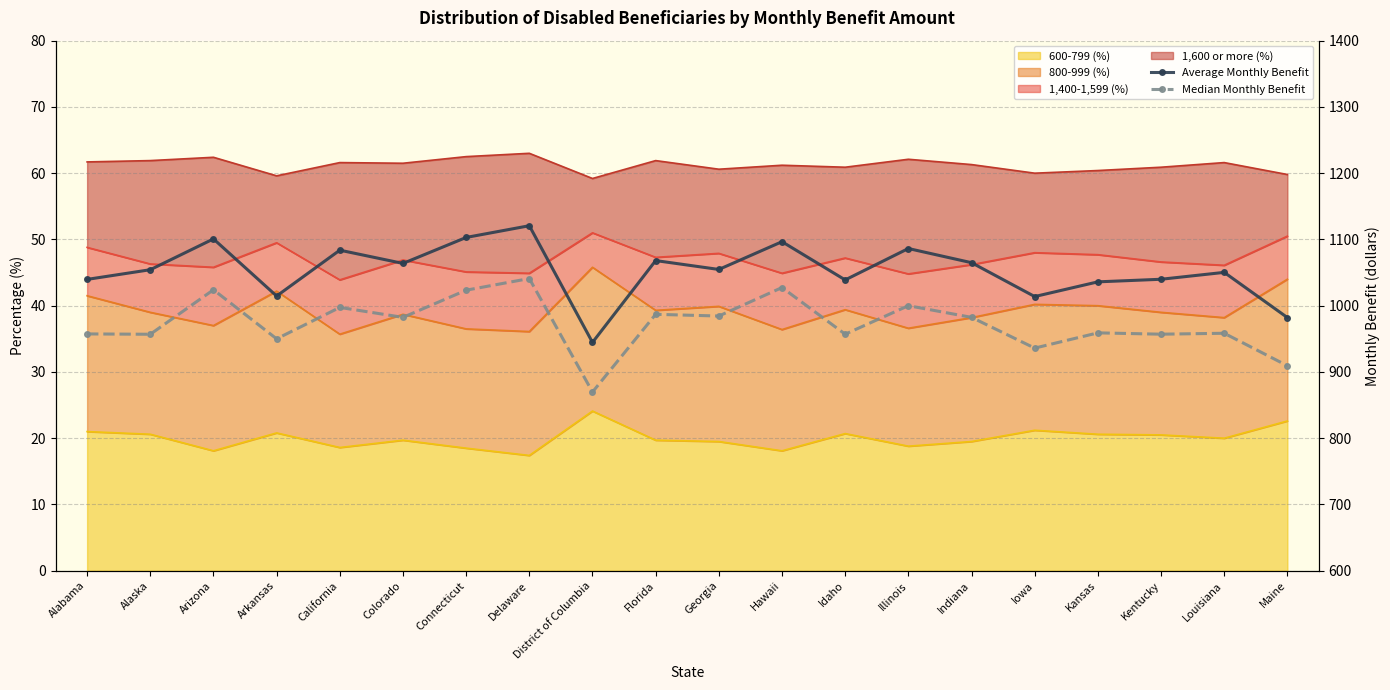

What is the sum of all Average Monthly Benefit values?

21056.9